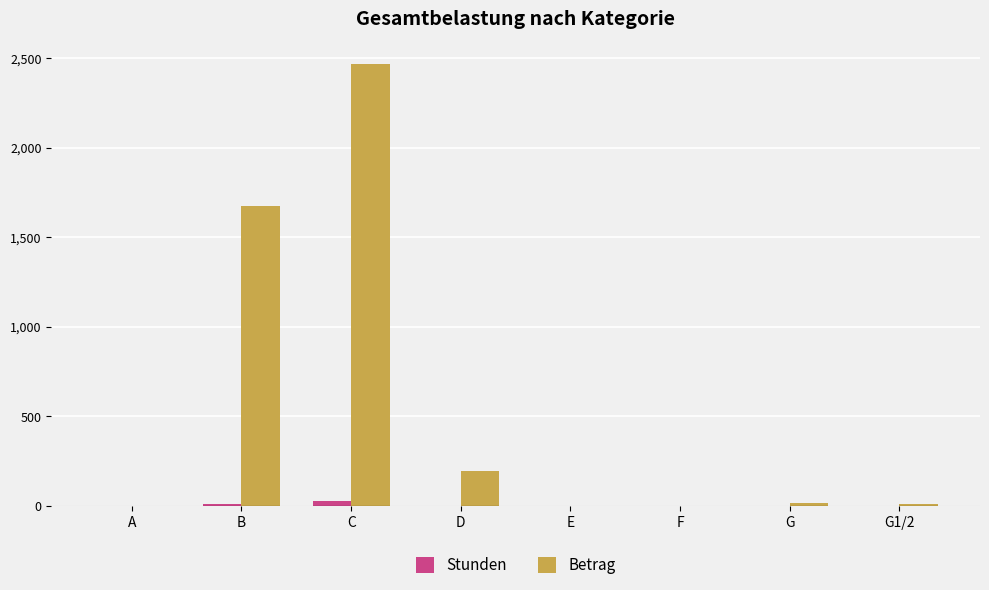

What is the maximum value shown in the chart?

2470.0